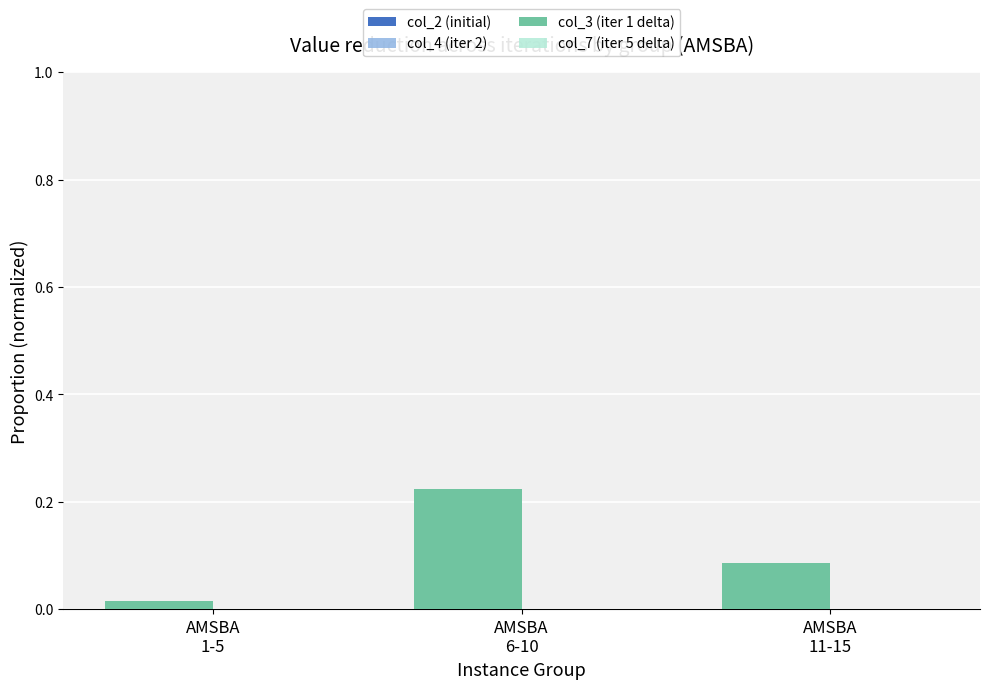

What are all the series names shown in the legend?

col_2 (initial), col_3 (iter 1 delta), col_4 (iter 2), col_7 (iter 5 delta)